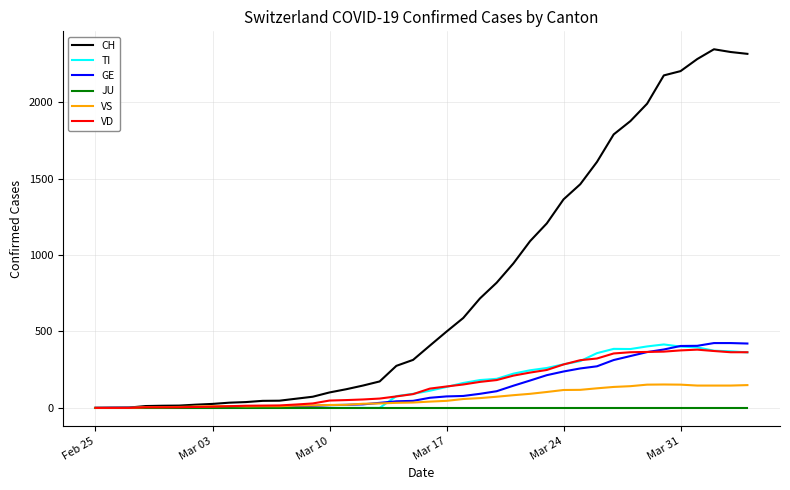

What is the maximum value for CH?

2346